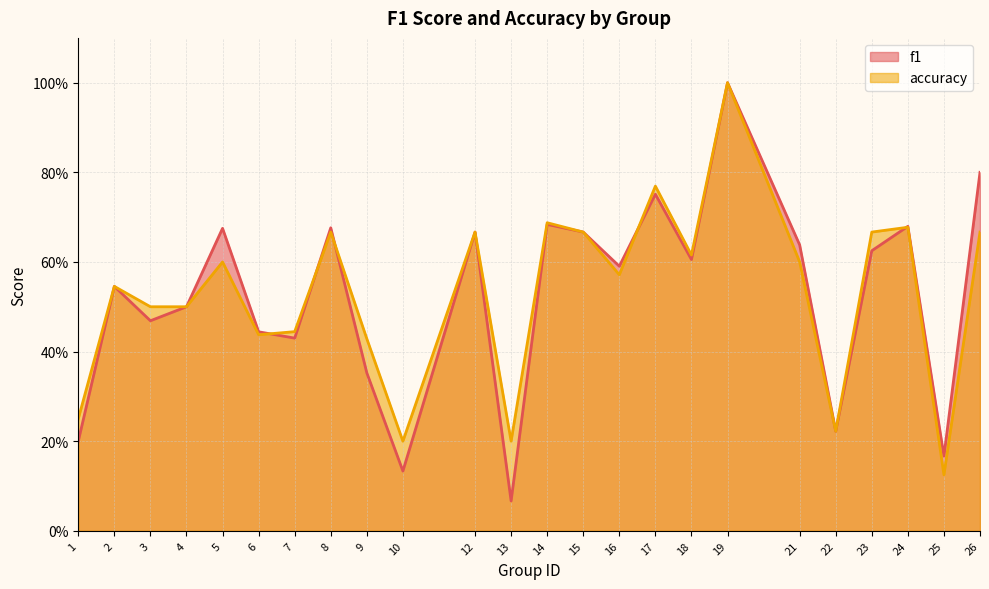

True or false: f1 and accuracy cross at least once.

True